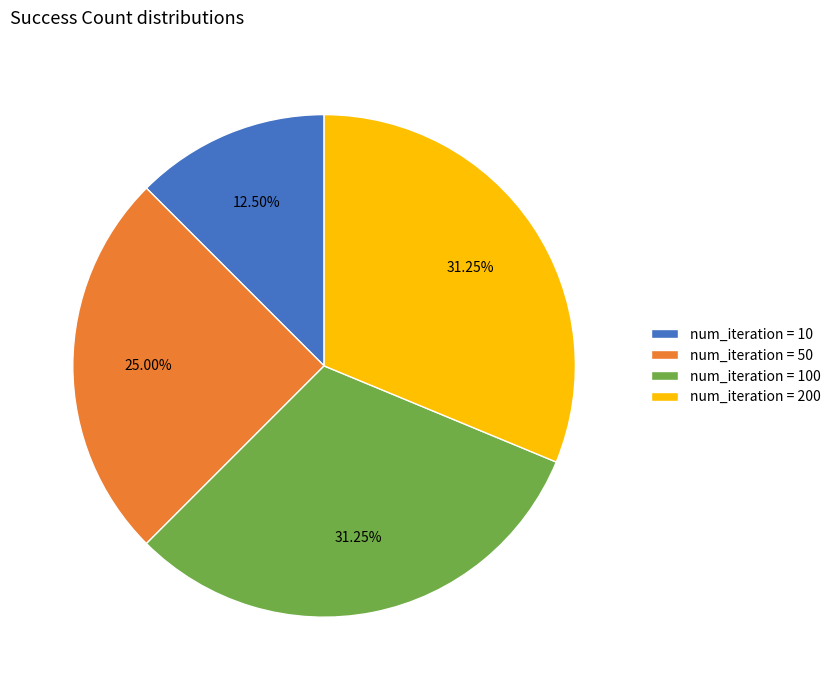

Do num_iteration = 200 and num_iteration = 10 together represent more than half of the pie?

No